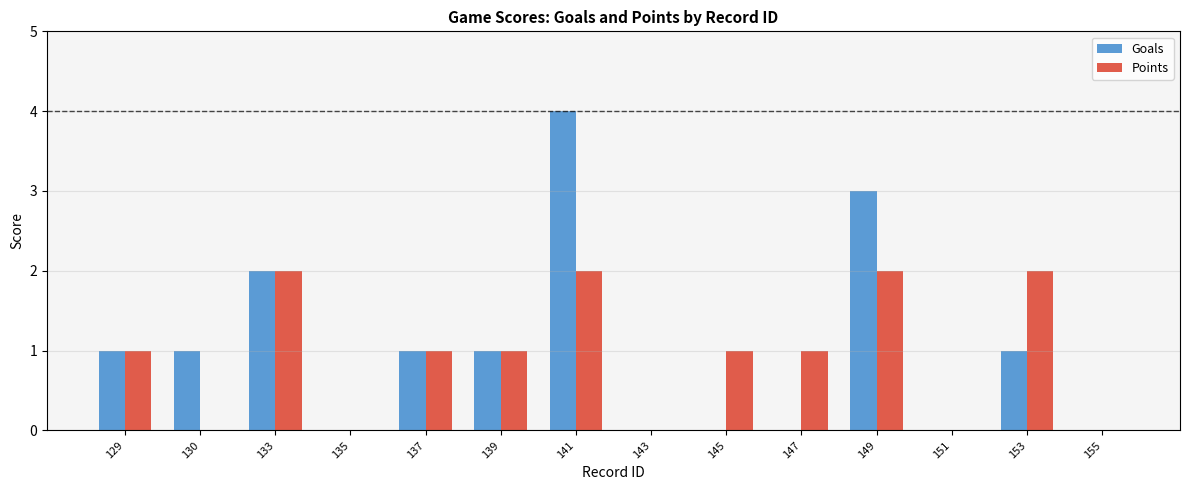

At which label is Goals closest to 2?

133